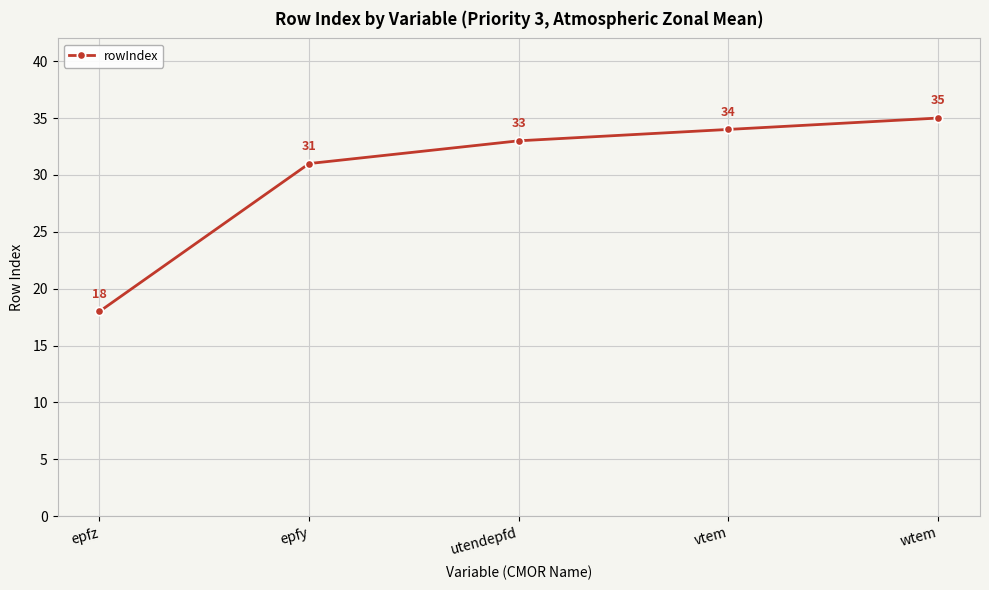

What is the minimum value shown in the chart?

18